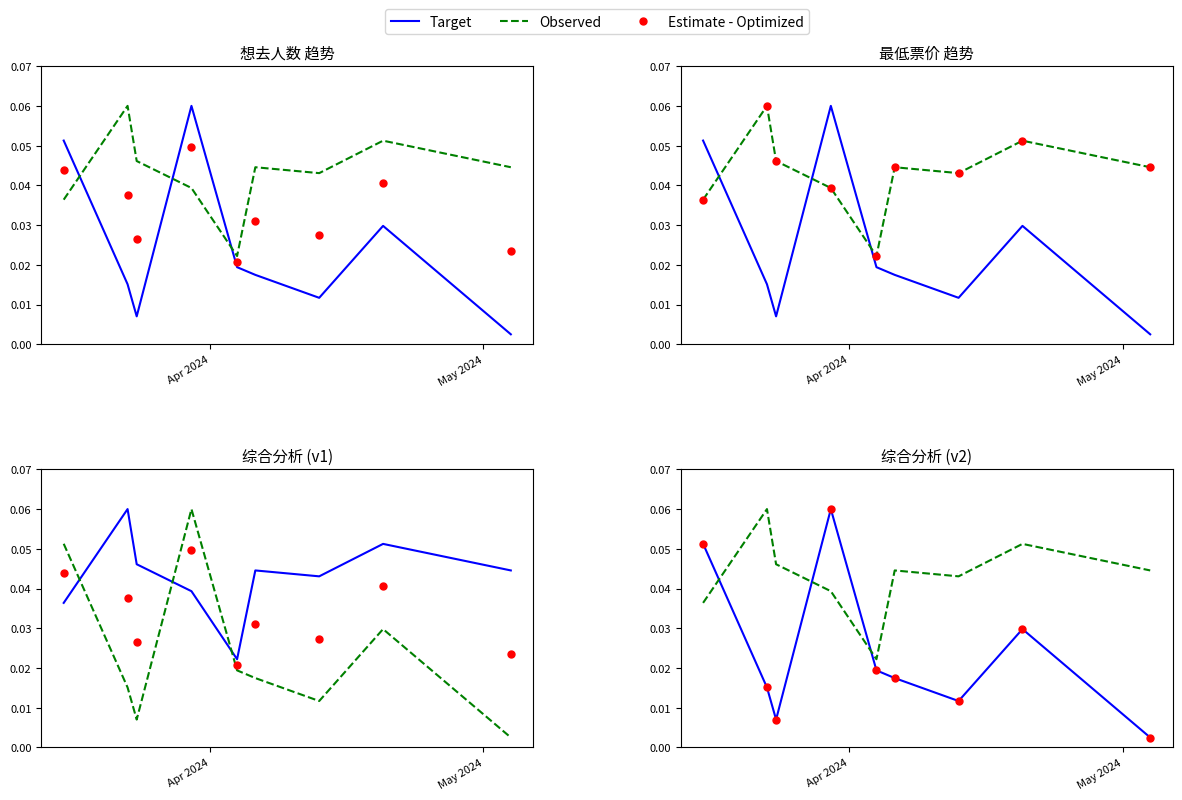

Which series has the widest spread of Y values?

Target